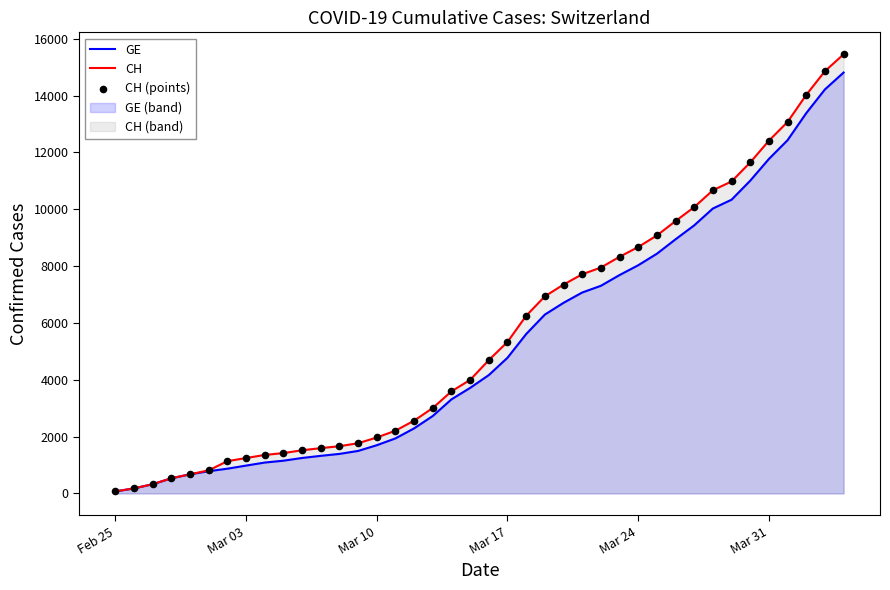

Which series has the widest spread of Y values?

CH